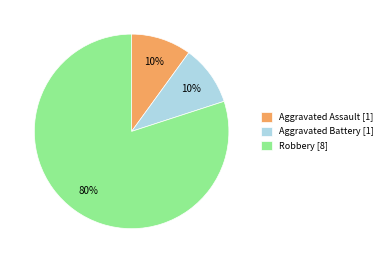

How many slices are in this pie chart?

3